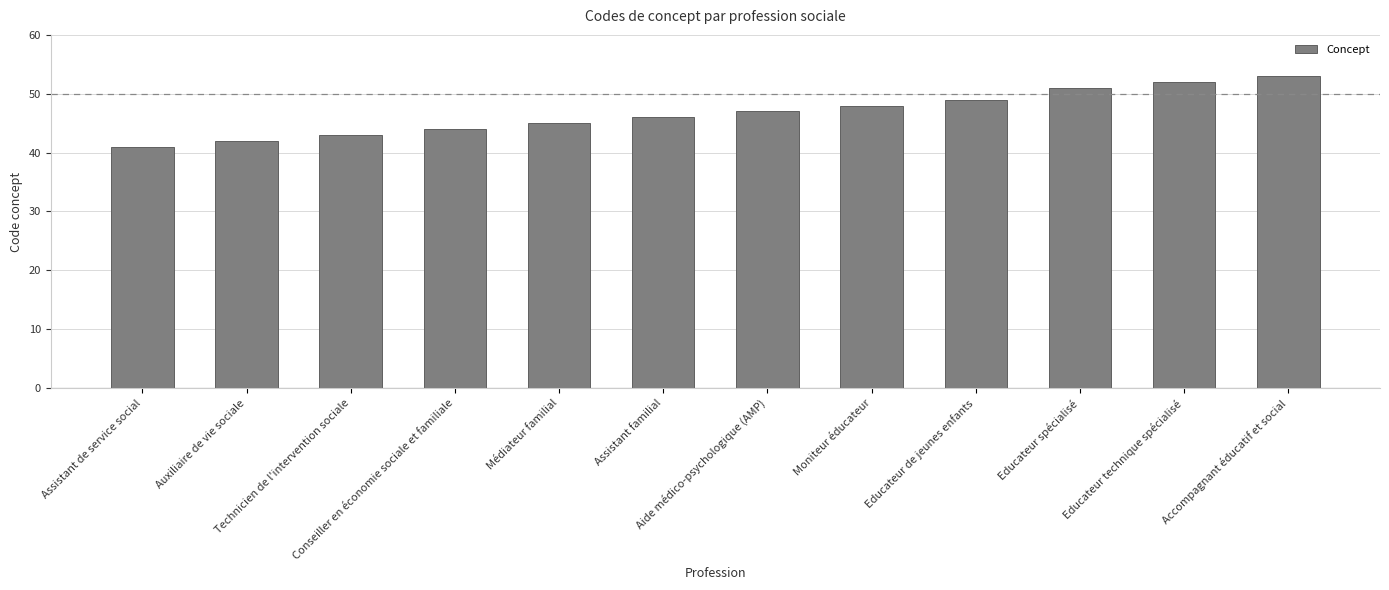

What is the sum of all values?

561